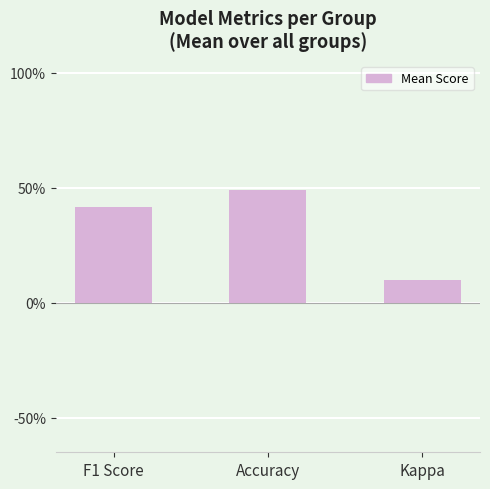

Are the bars grouped side by side (vs. stacked)?

No